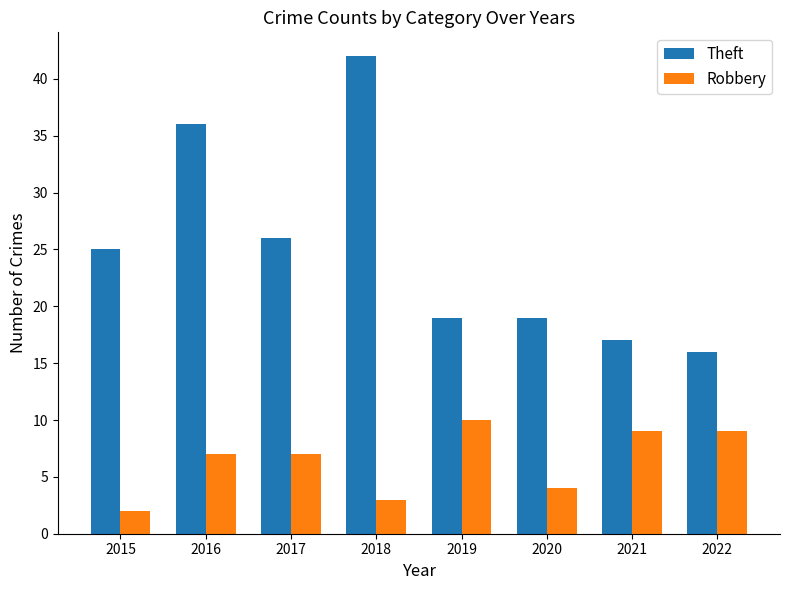

What is the value of the Robbery bar at the 7th from the left?

9